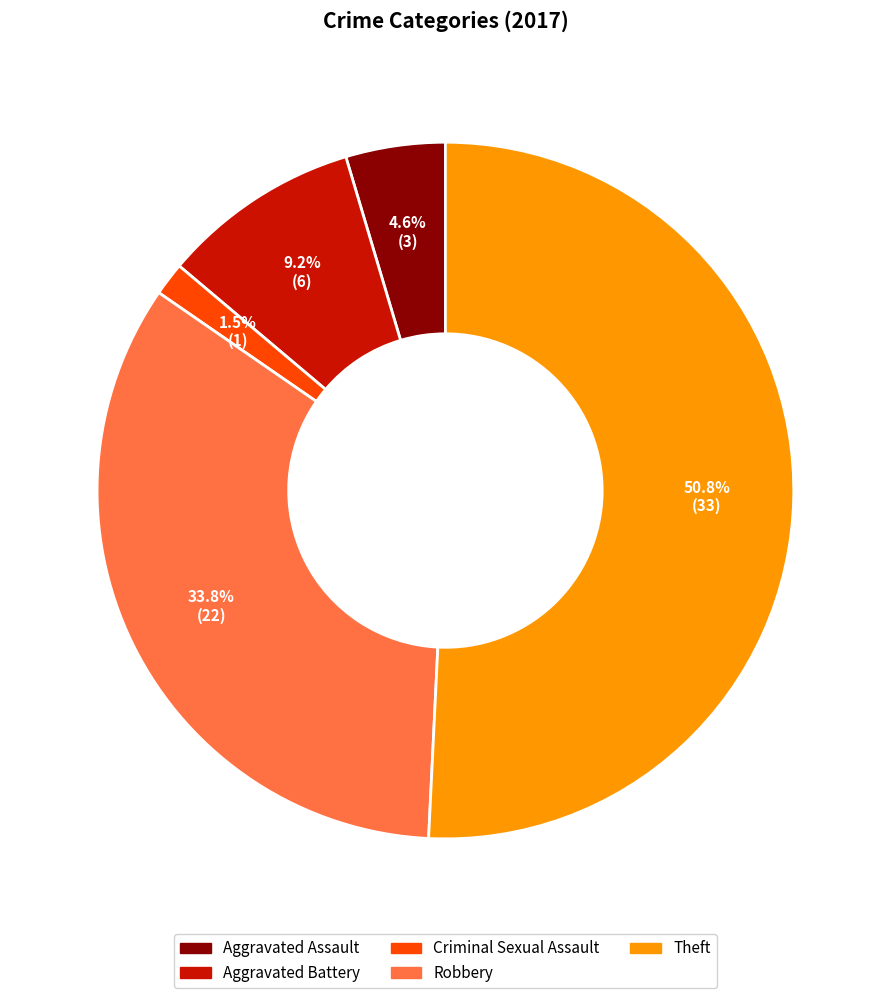

Is it true that Robbery is 23% of the pie?

False